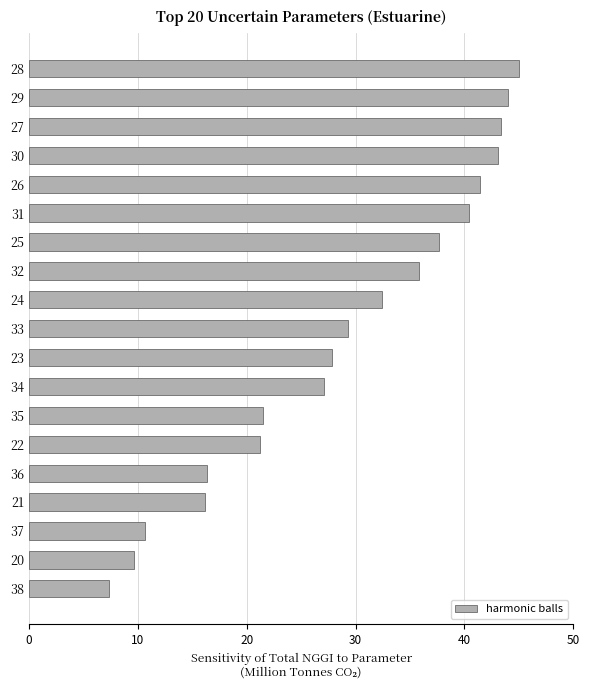

How many bars are there in total?

19